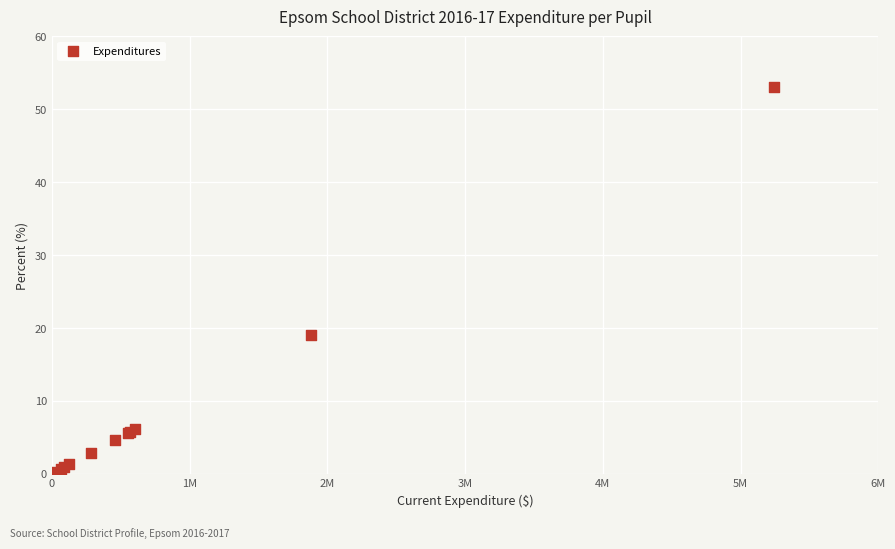

What Y value in the scatter plot is closest to 26?

19.0